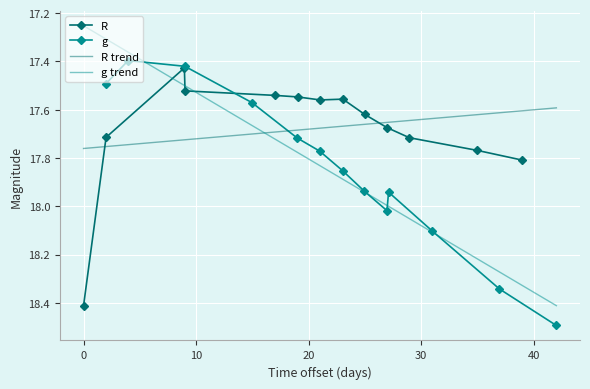

At how many categories does at least one series exceed 18?

5